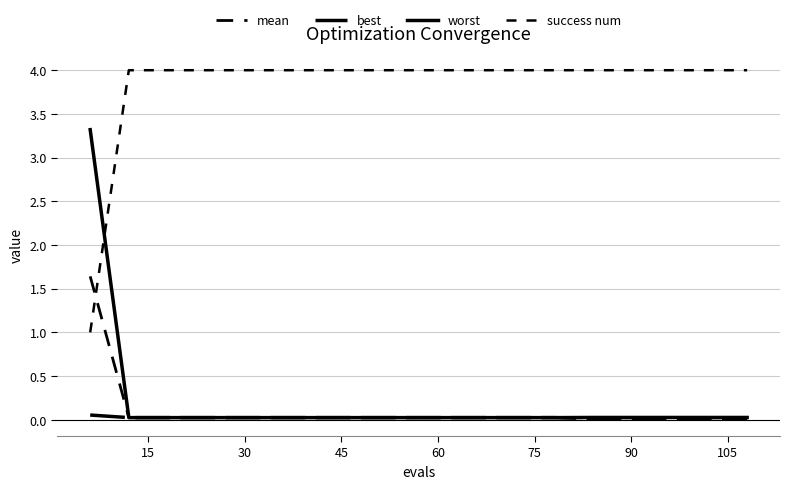

Which series ends up on top after the final intersection of success num and worst?

success num